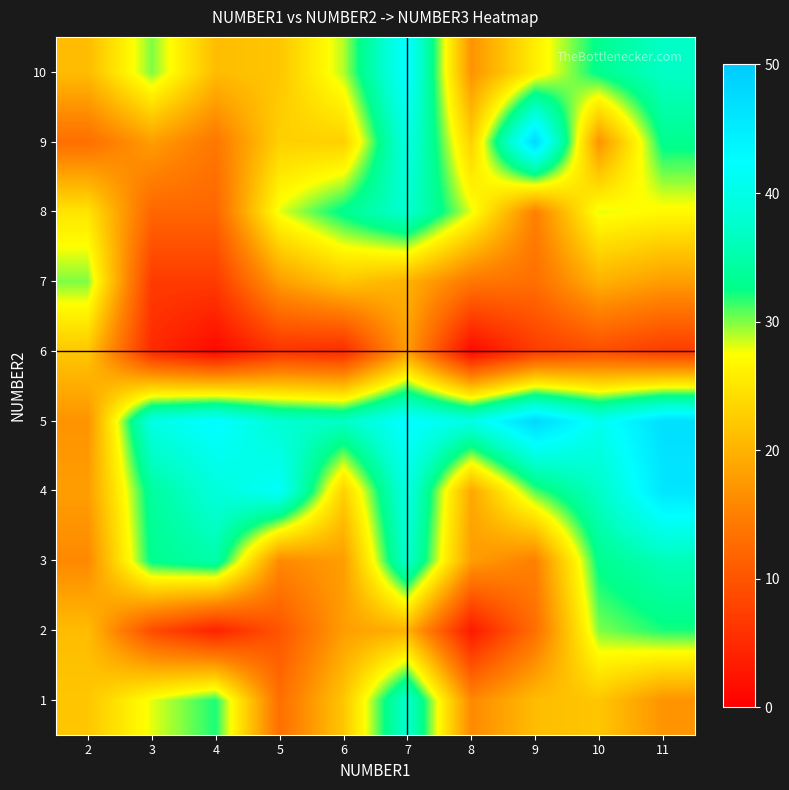

How many data points does each series have?

10